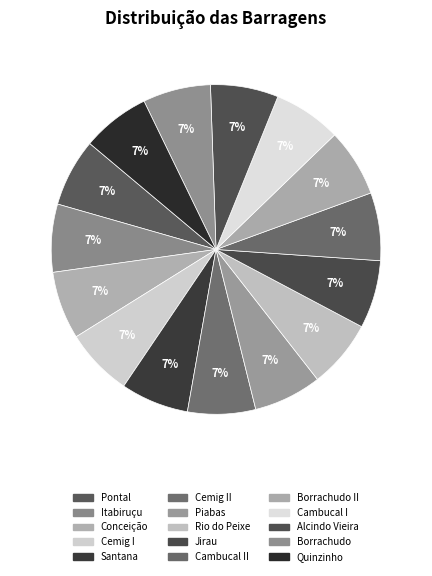

Does any single category account for the majority?

No